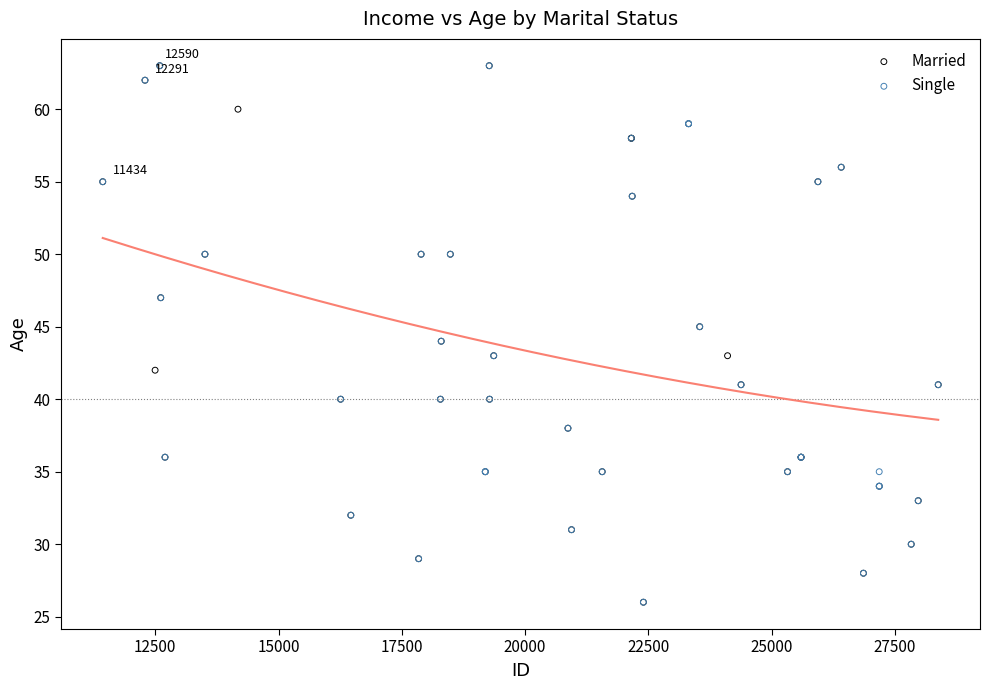

What are all the series names shown in the legend?

Married, Single